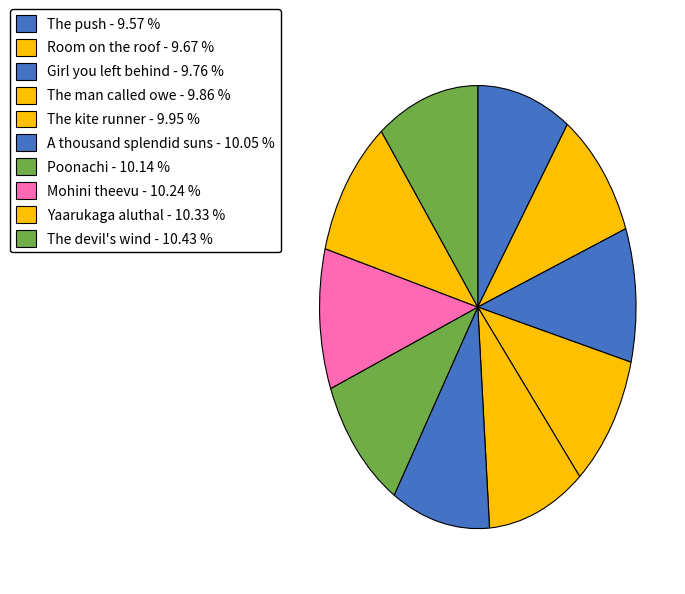

Is A thousand splendid suns the majority of the pie?

No